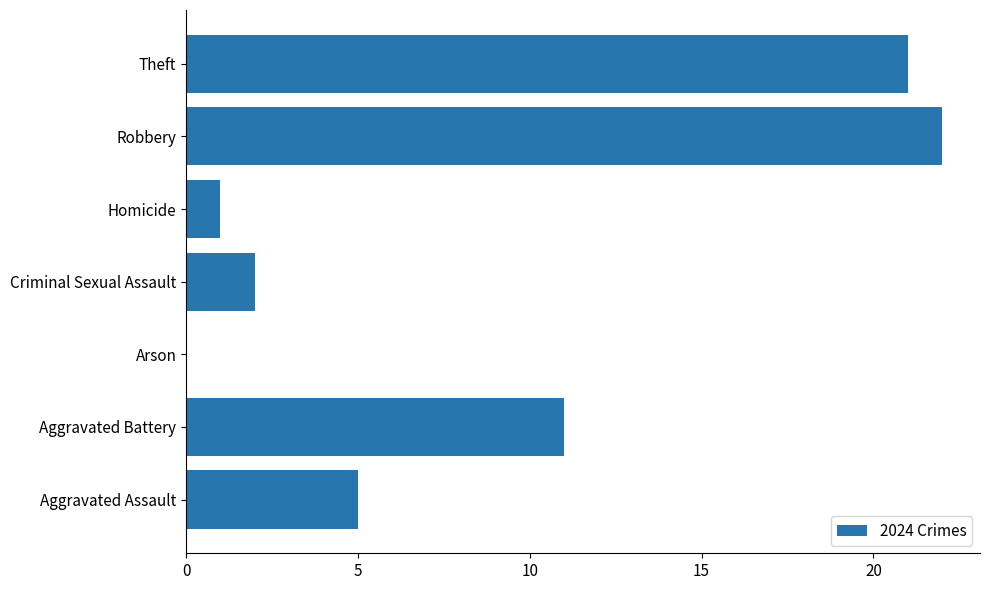

What is the maximum value shown in the chart?

22